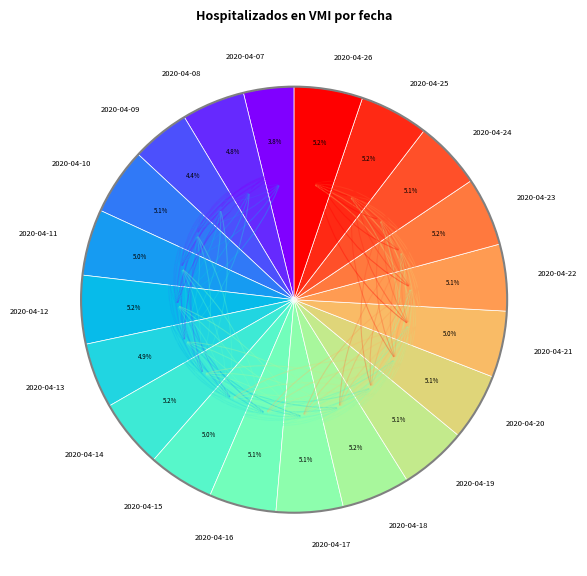

Approximately how many times larger is the value at 2020-04-23 compared to 2020-04-15?

1.0